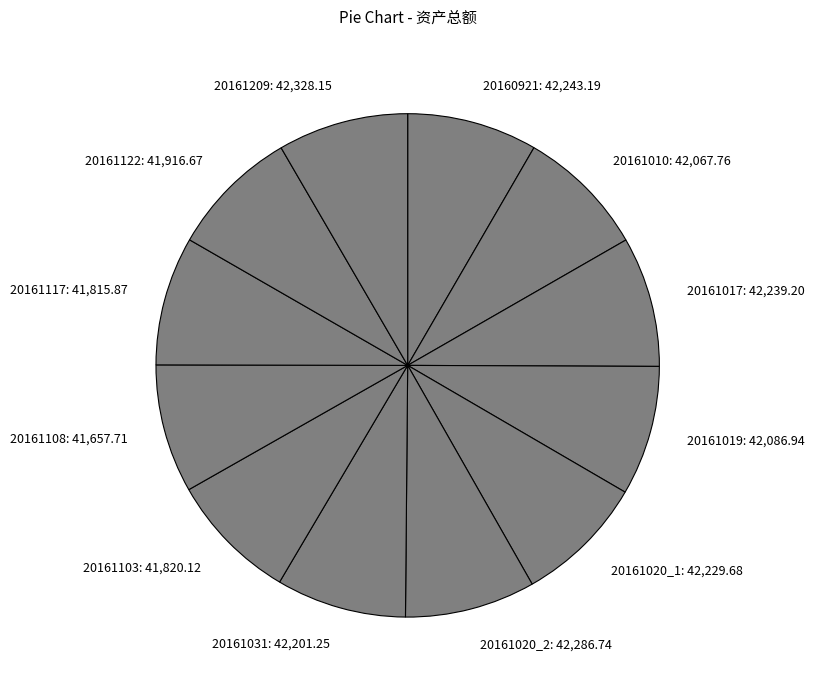

Is it true that 20161209 is 1% of the pie?

False